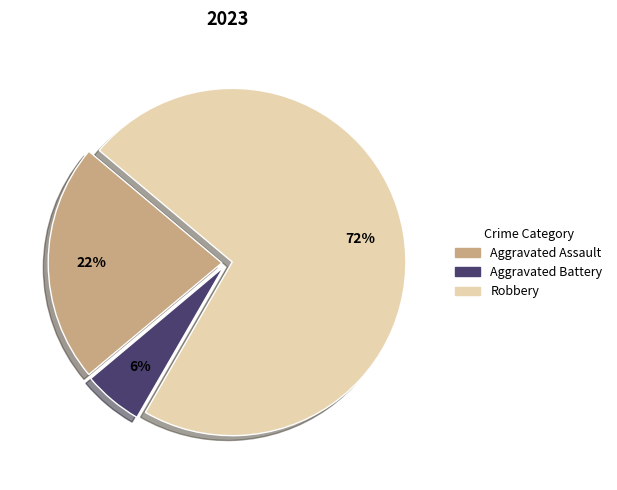

Is there any slice that represents more than half of the pie?

Yes